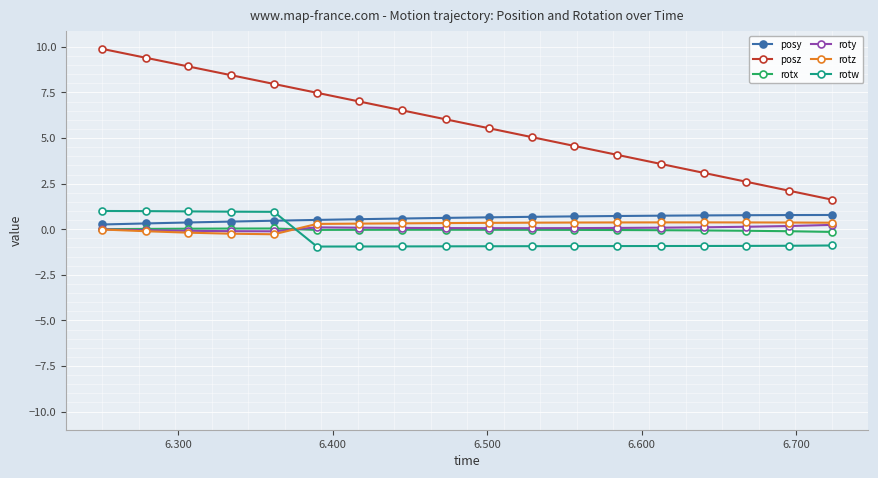

What is the value of the posy point at the 13th from the left?

0.7